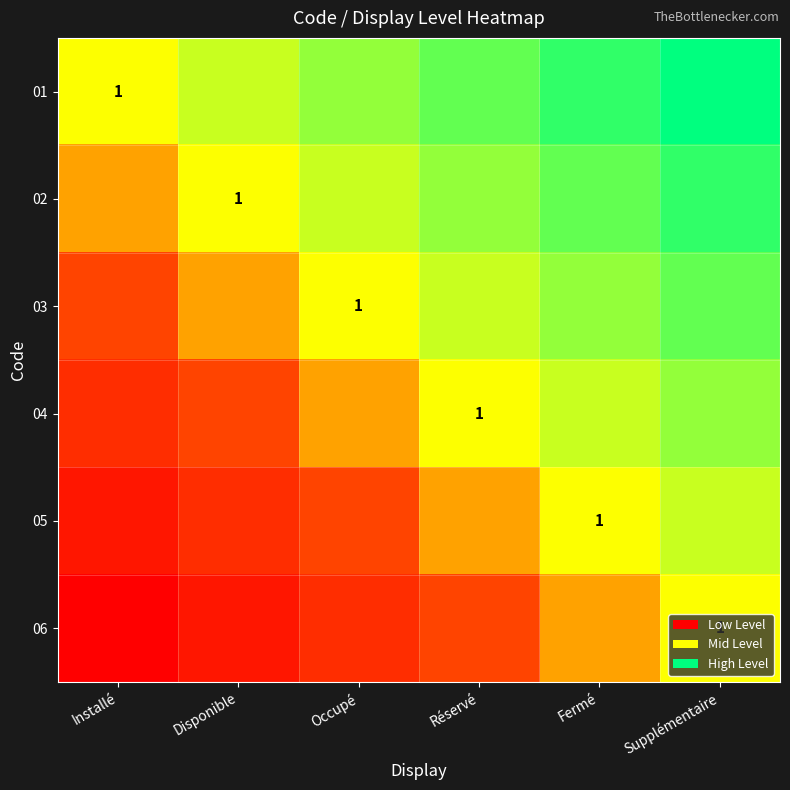

The value of 03 at Occupé is 0. True or false?

False